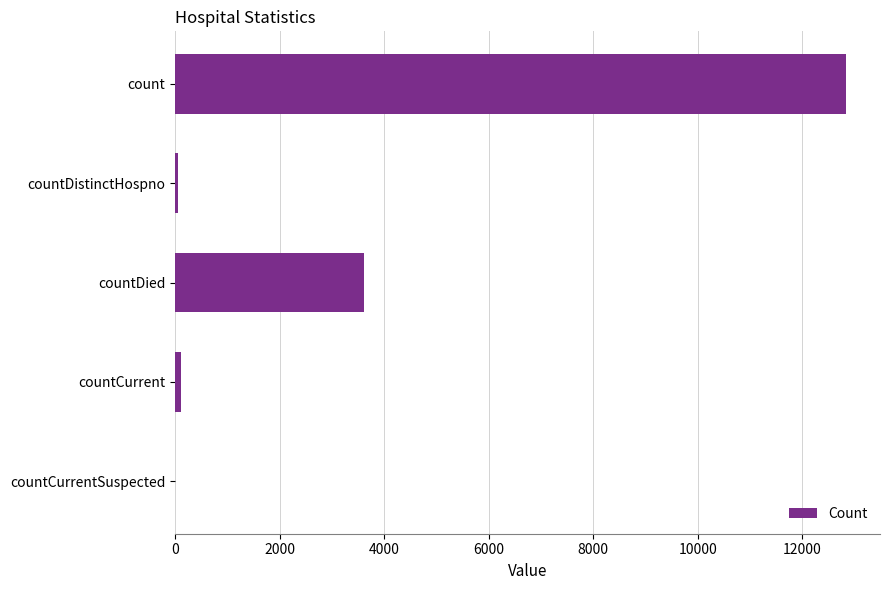

Where is the data nearest to the value 6423?

countDied